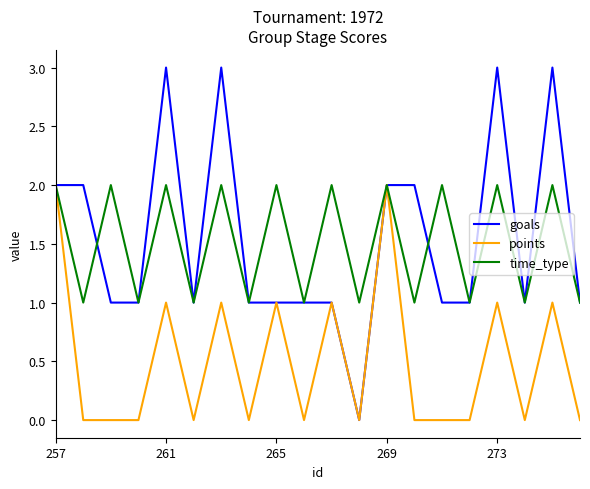

What is the maximum value shown in the chart?

3